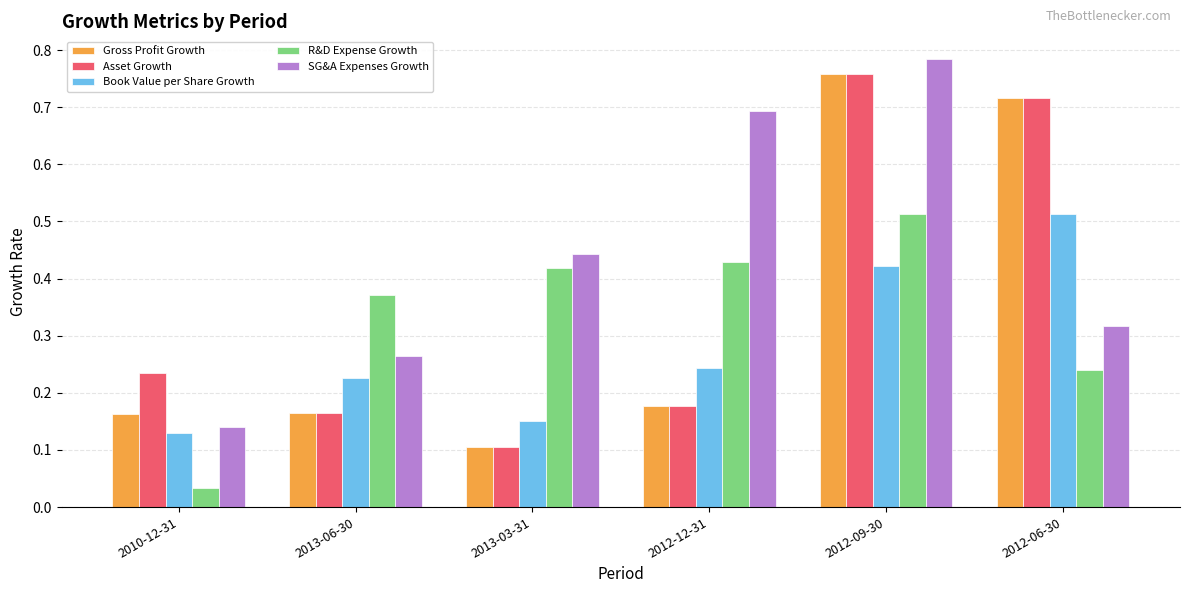

Between 2013-03-31 and 2012-12-31, which series saw the biggest shift?

SG&A Expenses Growth